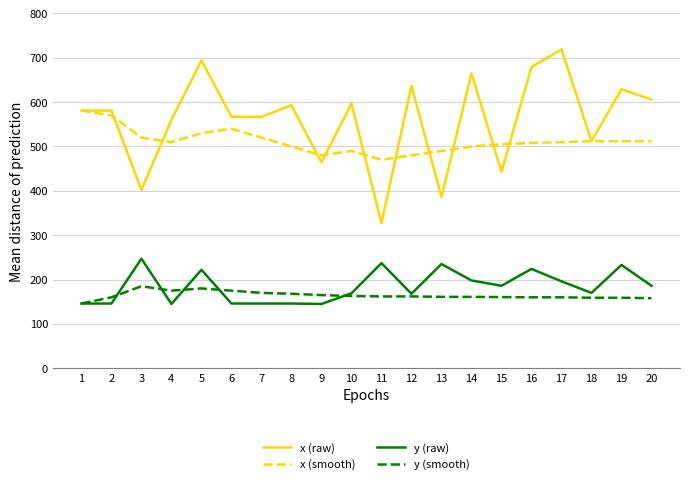

Where does the y (raw) series first go above 186?

3